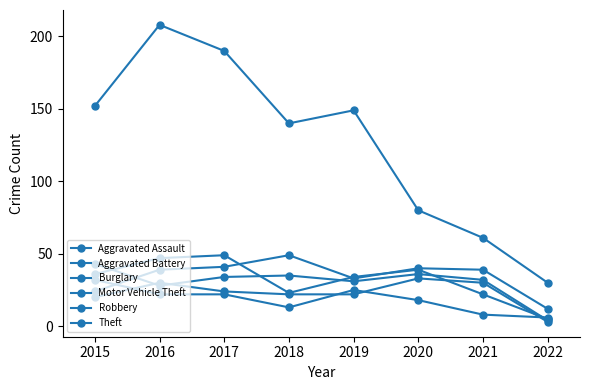

Is it true that Burglary equals 38 at 2018?

False